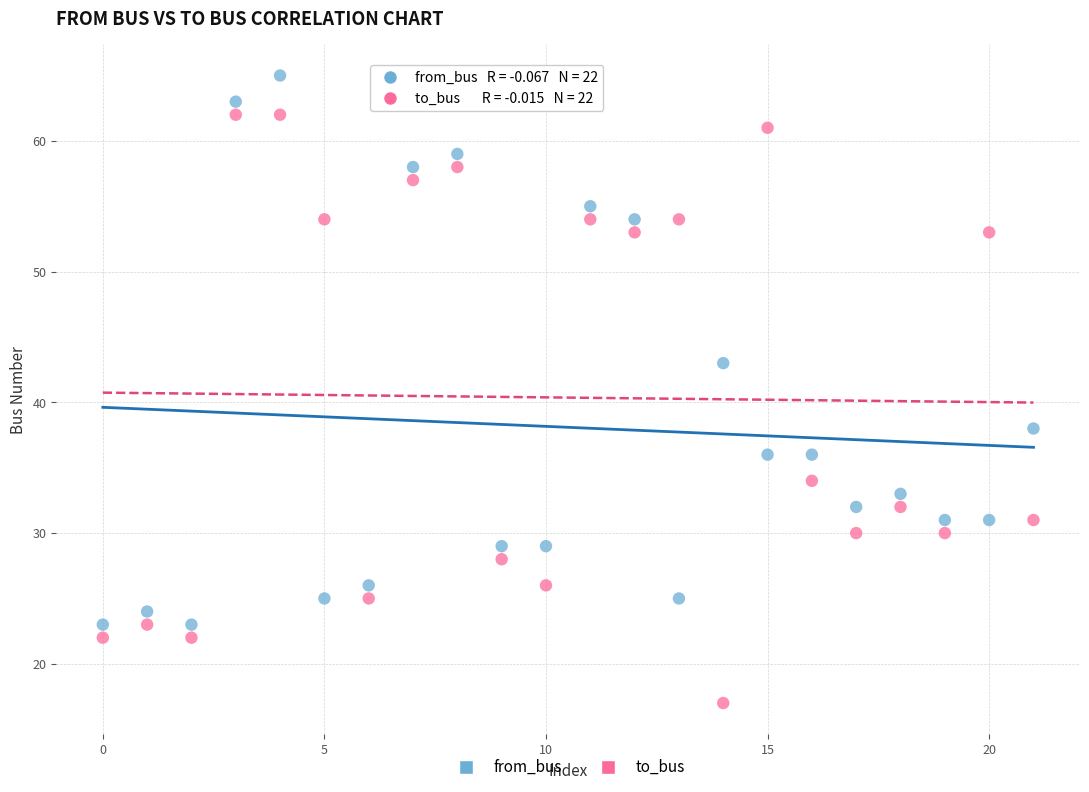

Across all series, what Y value is closest to 41?

43